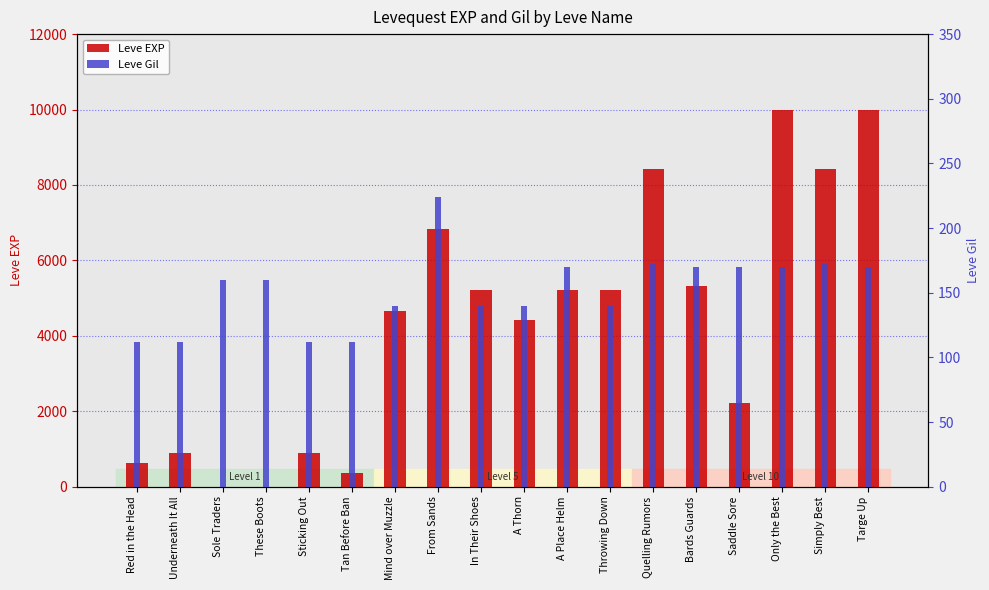

The value of Leve Gil at Sticking Out is 196. True or false?

False